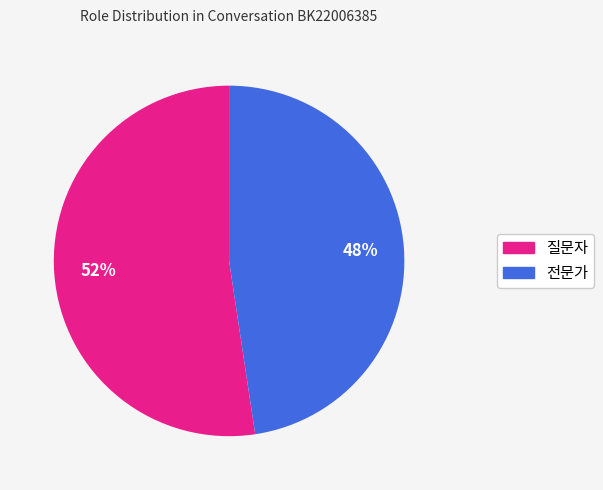

Which category has the smallest portion of the pie?

전문가